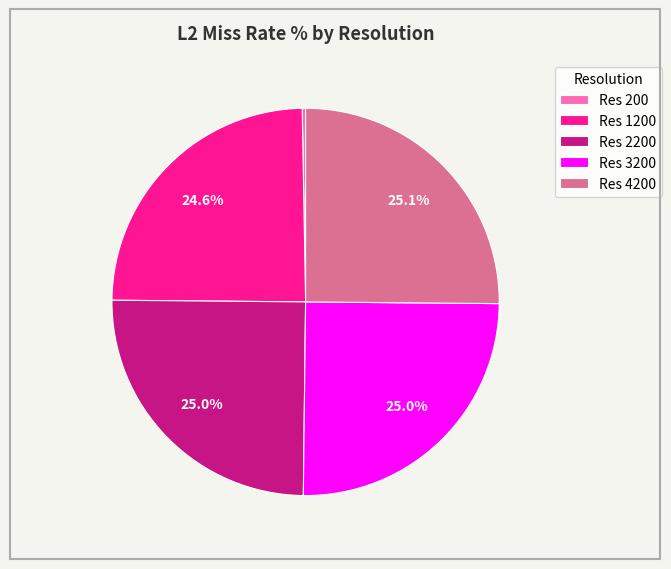

Between Res 200 and Res 4200, which is larger?

Res 4200